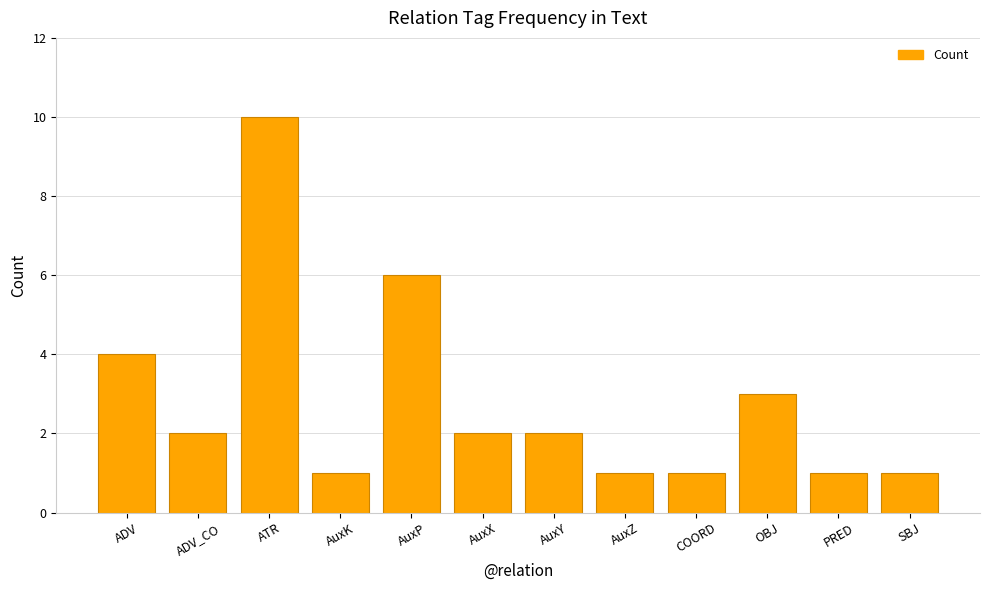

The value at AuxP is 1. True or false?

False